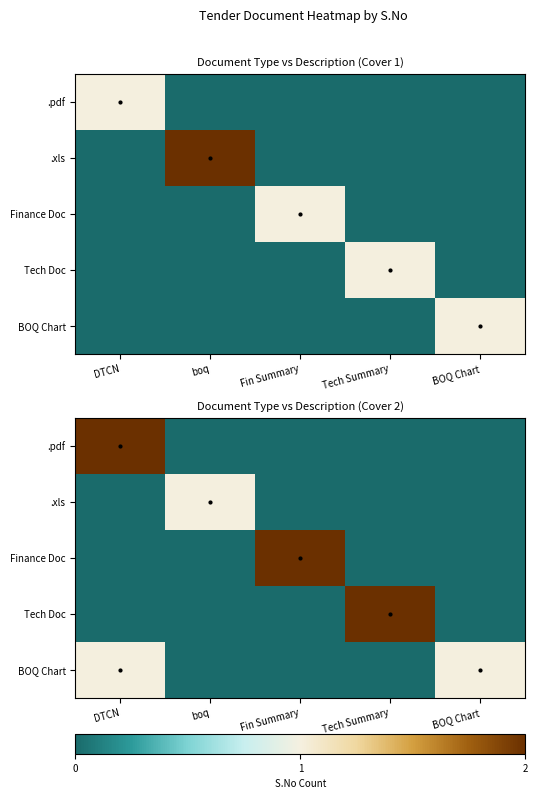

Rank the series at boq from lowest to highest value.

.pdf, Finance Doc, Tech Doc, BOQ Chart, .xls